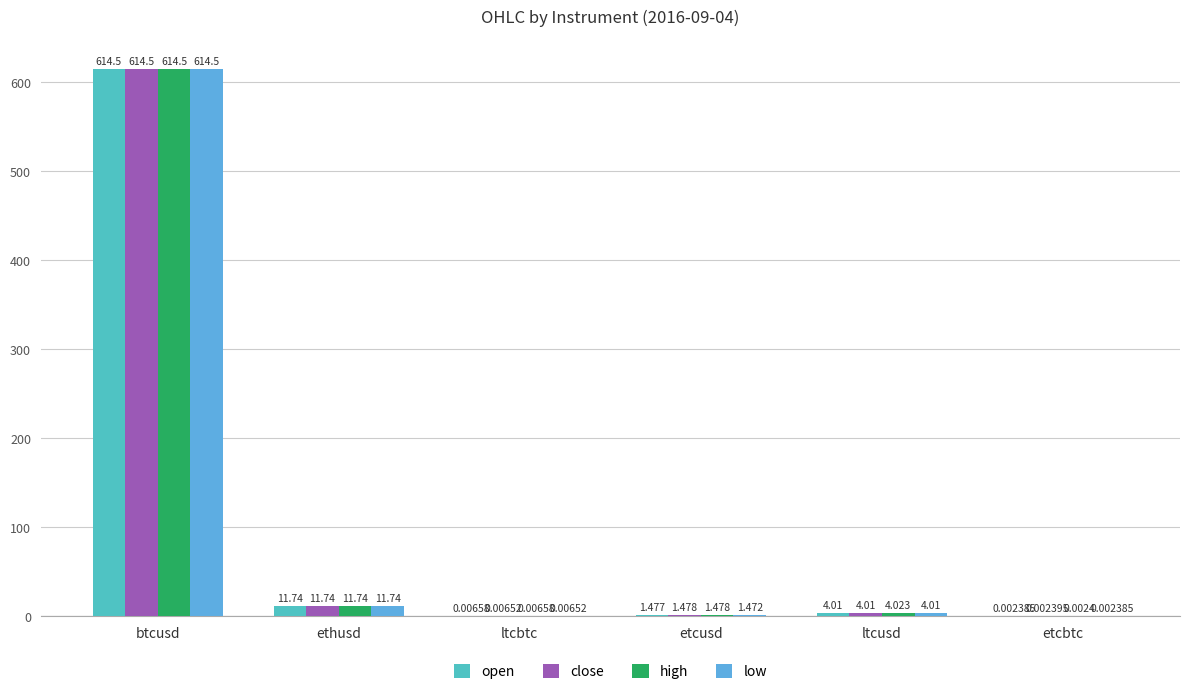

Where is high nearest to the value 307?

ethusd